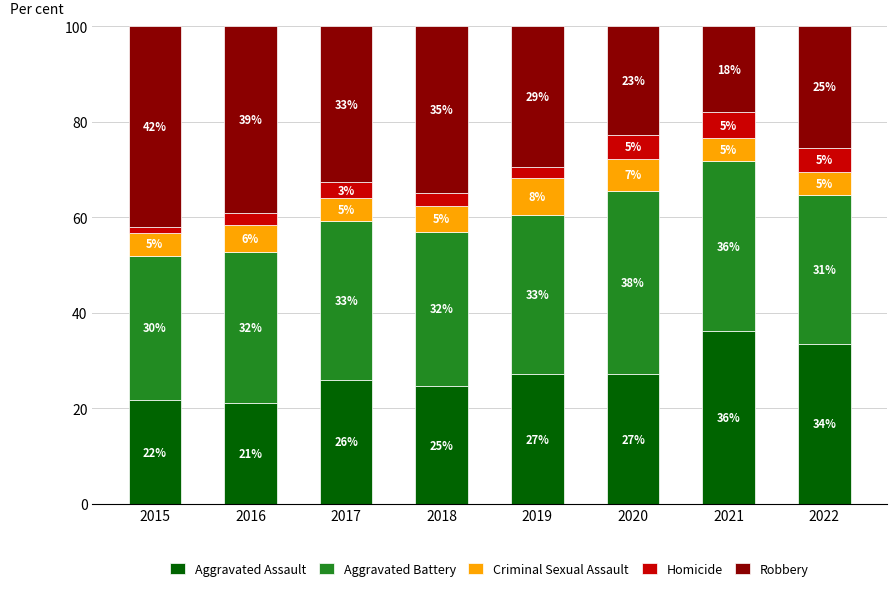

Which series changed the most between 2015 and 2022?

Robbery